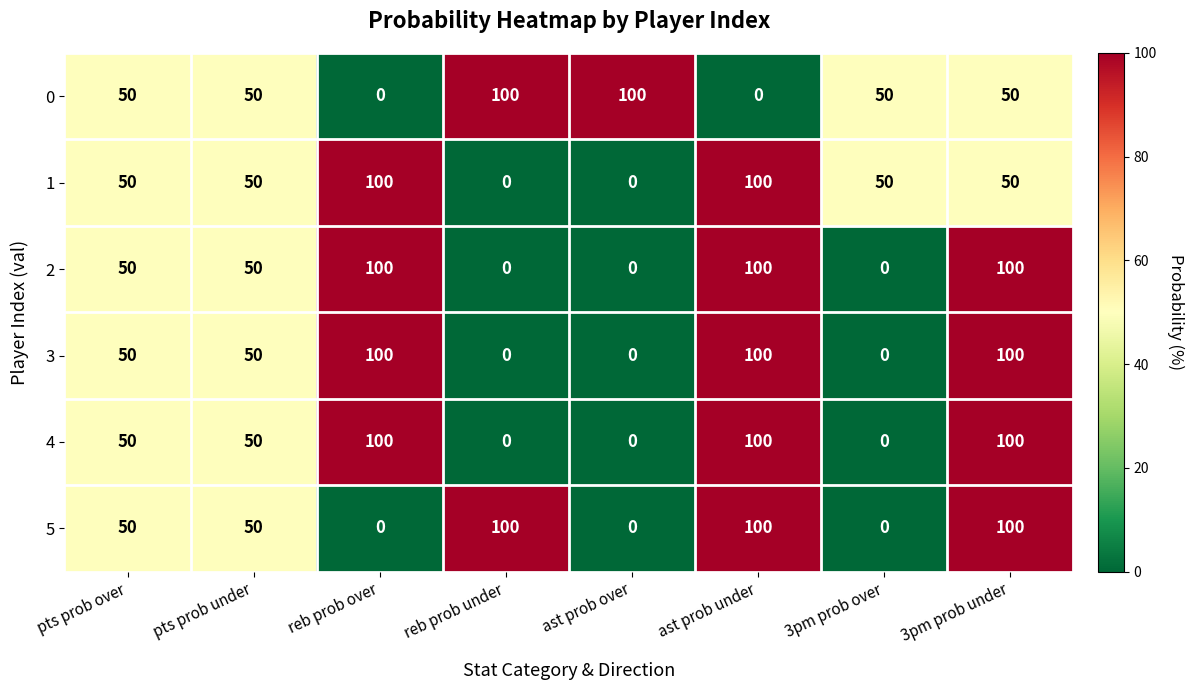

How many categories are shown in the chart?

8